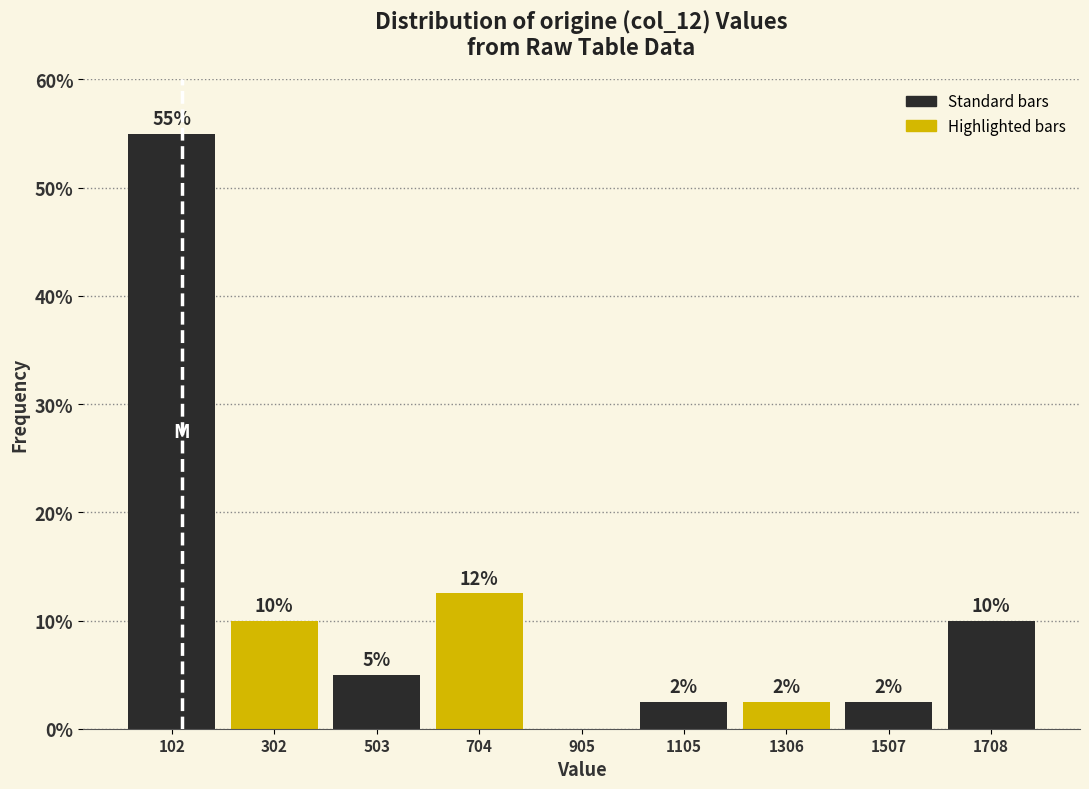

Which range on the x-axis has the tallest bar?

0 to 200